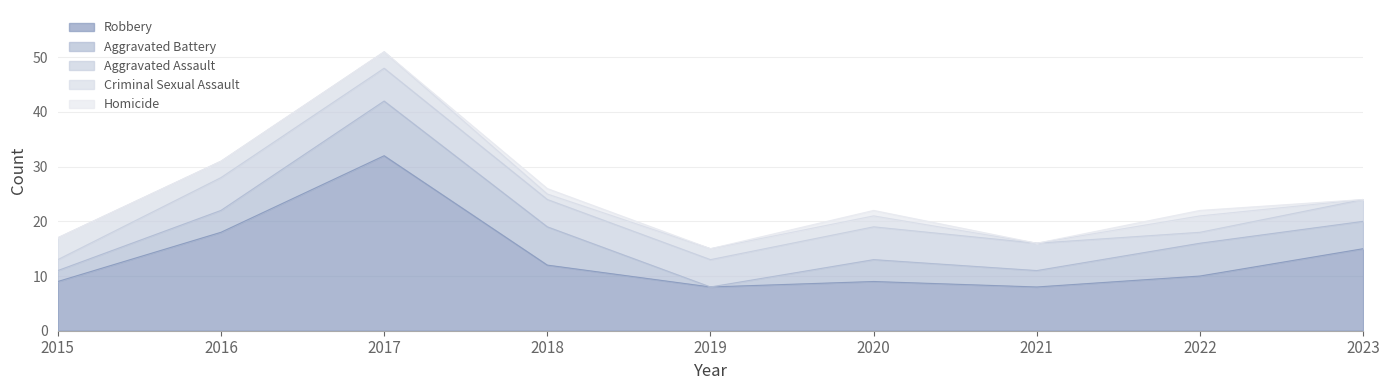

Reading left to right, transcribe all the data shown in this chart.

Robbery: 2015=9	2016=18	2017=32	2018=12	2019=8	2020=9	2021=8	2022=10	2023=15
Aggravated Battery: 2015=2	2016=4	2017=10	2018=7	2019=0	2020=4	2021=3	2022=6	2023=5
Aggravated Assault: 2015=2	2016=6	2017=6	2018=5	2019=5	2020=6	2021=5	2022=2	2023=4
Criminal Sexual Assault: 2015=4	2016=3	2017=3	2018=1	2019=2	2020=2	2021=0	2022=3	2023=0
Homicide: 2015=0	2016=0	2017=0	2018=1	2019=0	2020=1	2021=0	2022=1	2023=0